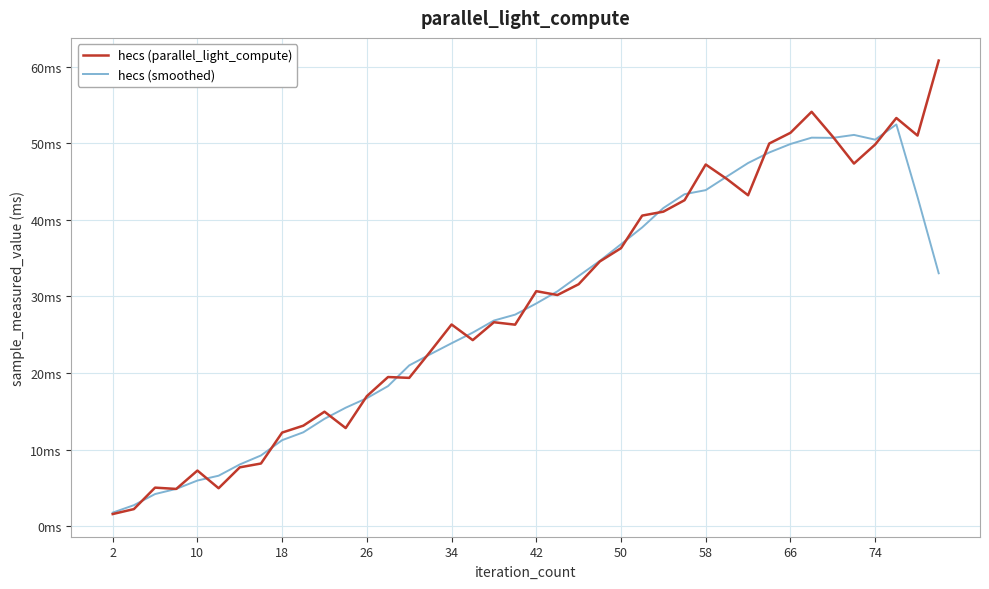

Does the chart display data point markers on the line(s)?

No